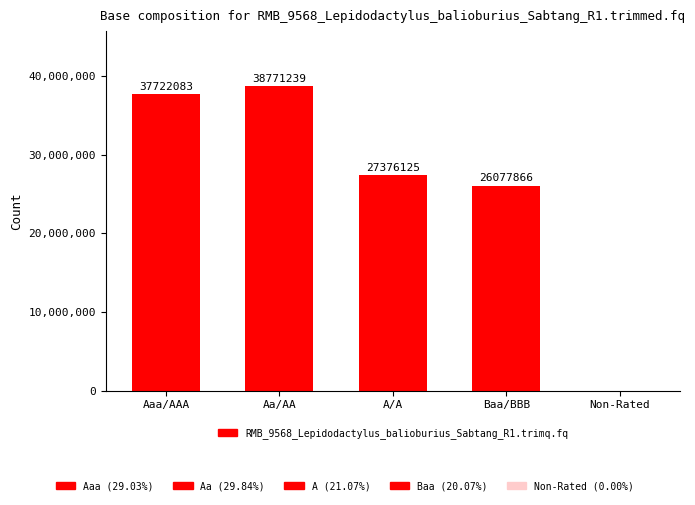

How many distinct data groups are displayed?

1